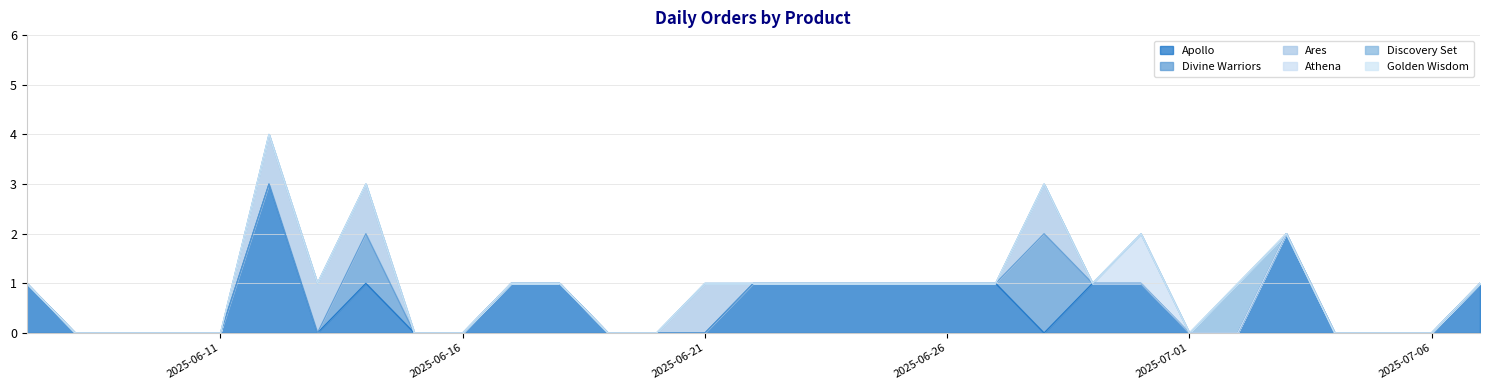

True or false: Athena and Apollo cross at least once.

False